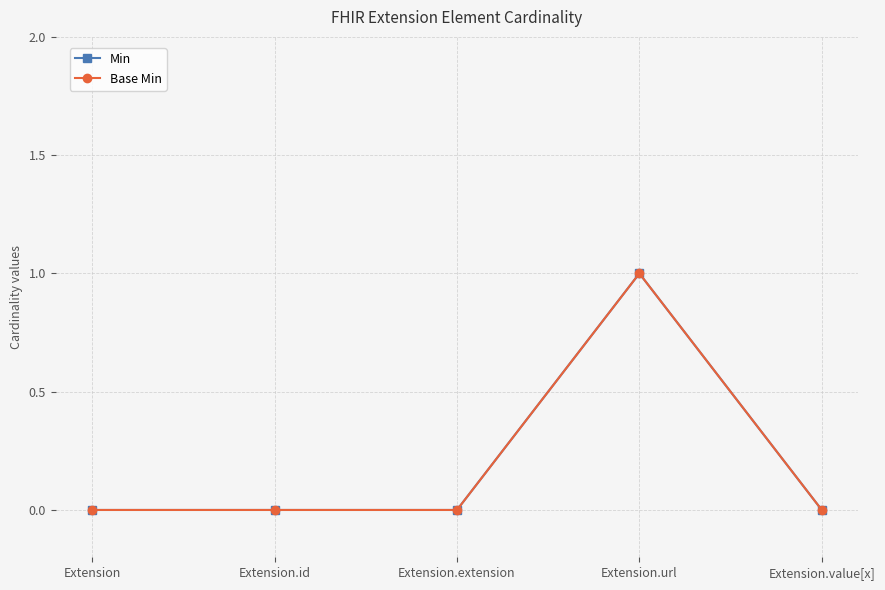

Is the value of Min at Extension.extension greater than the value of Base Min at Extension.value[x]?

No